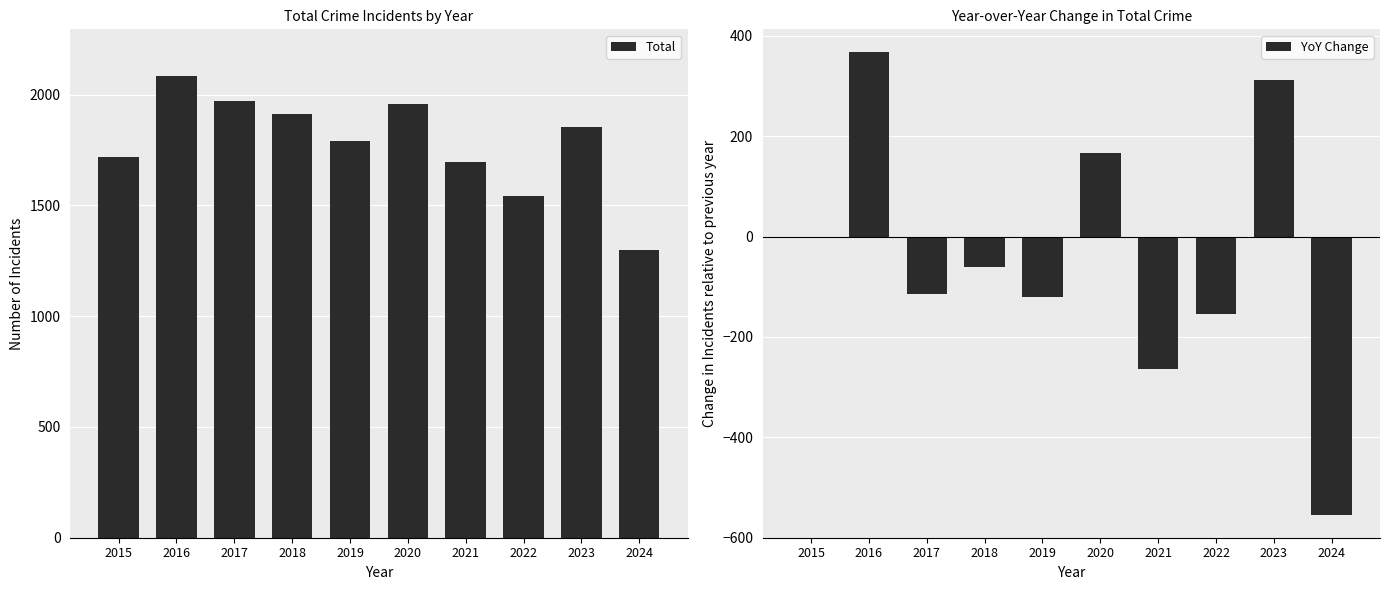

The value of Total at 2021 is 2562. True or false?

False